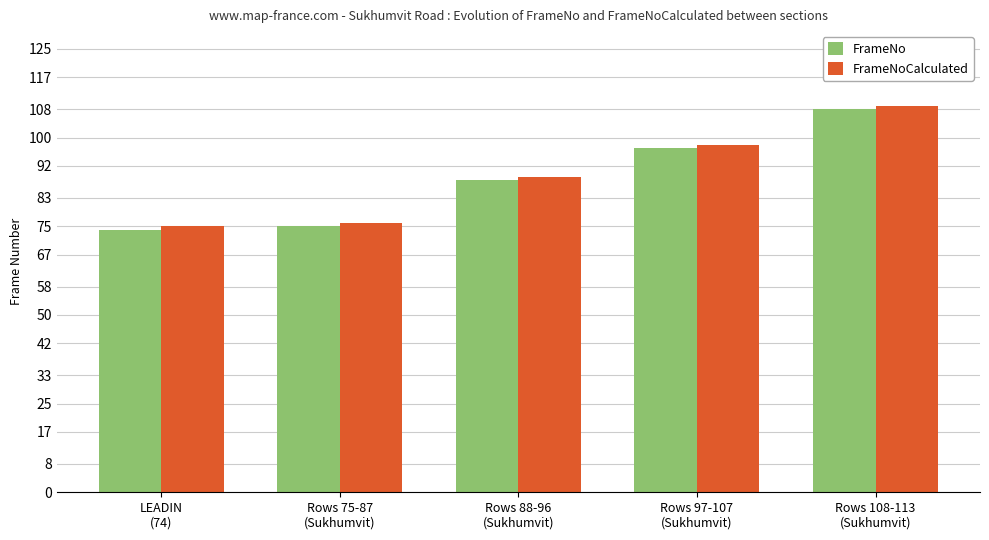

What is the sum of all FrameNo values?

442